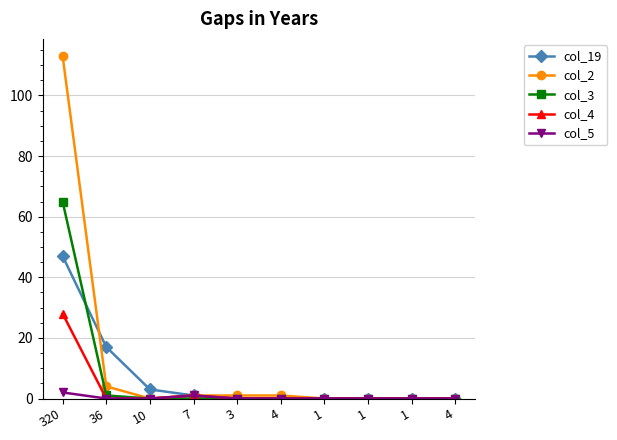

Which series ends up on top after the final intersection of col_19 and col_3?

col_19